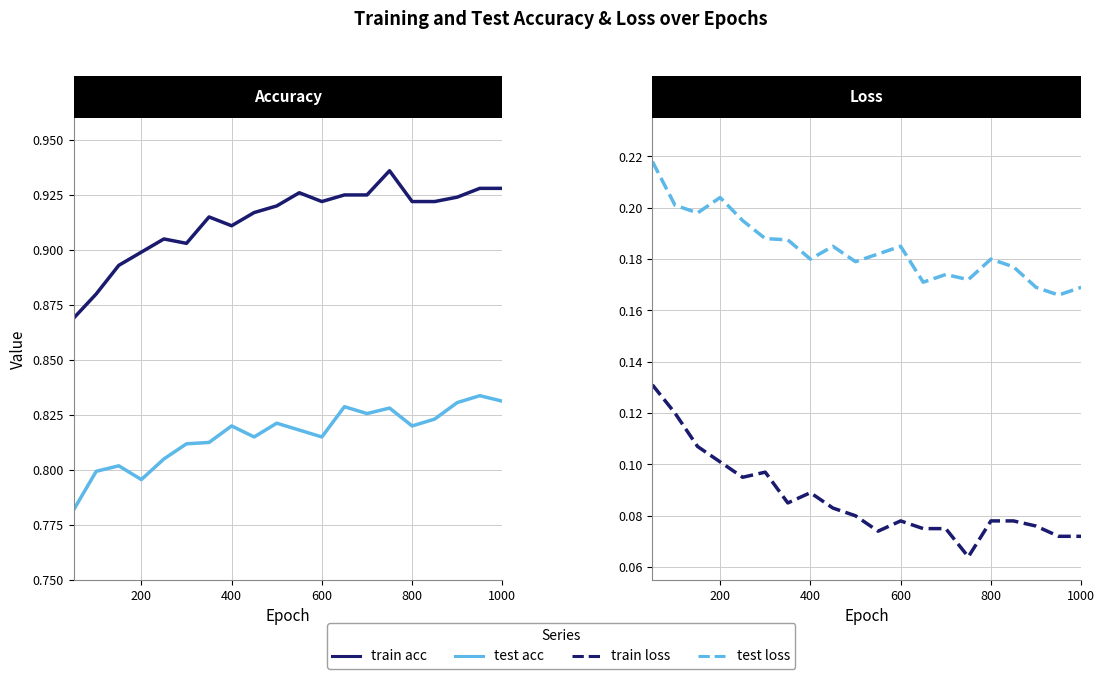

What is the difference between the maximum and minimum values in the test loss series?

0.1